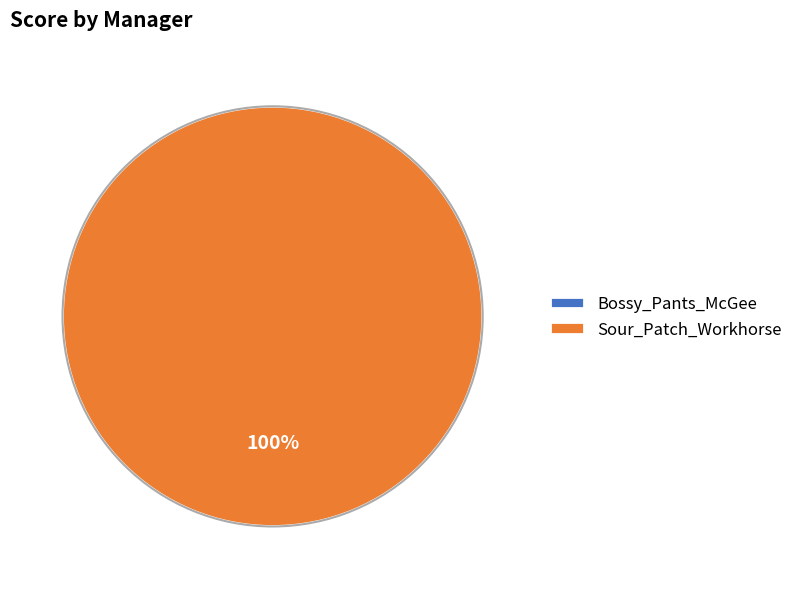

Rank the categories by value from highest to lowest.

Sour_Patch_Workhorse, Bossy_Pants_McGee